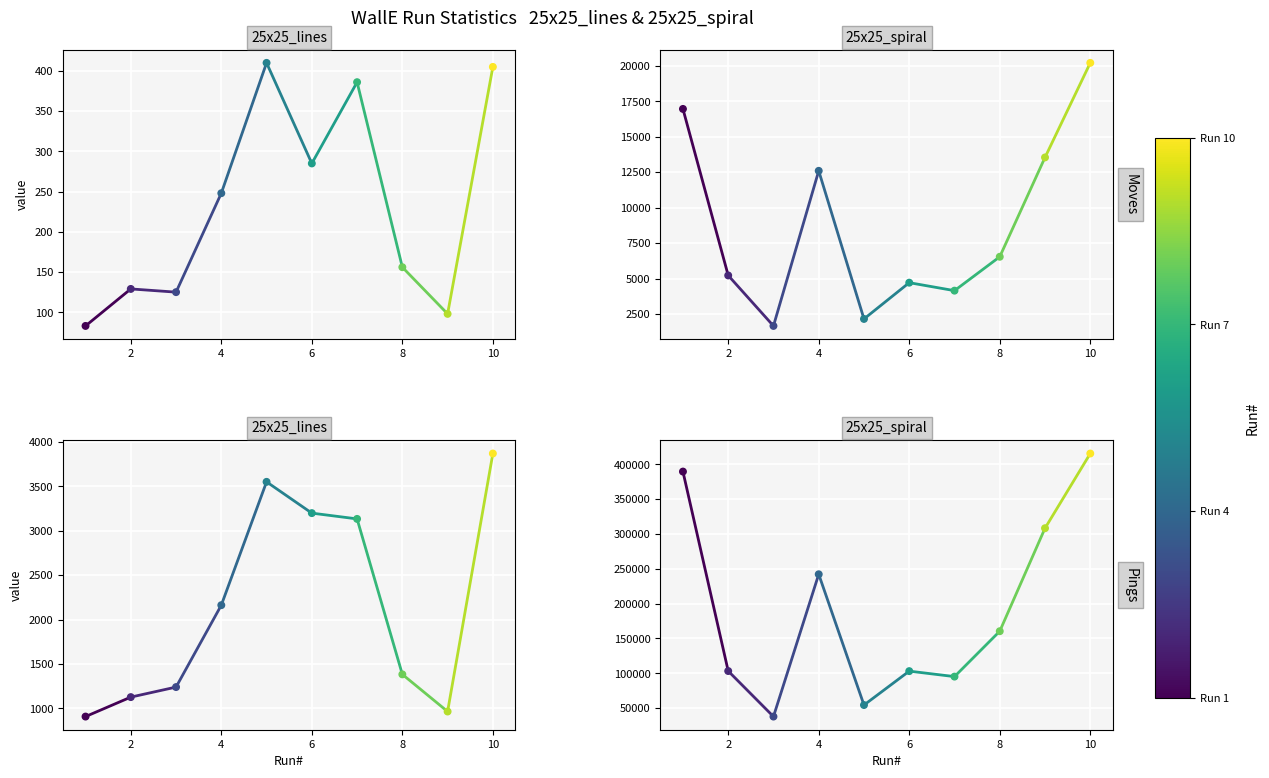

What are all the series names shown in the legend?

Moves_25x25_lines, Moves_25x25_spiral, Pings_25x25_lines, Pings_25x25_spiral